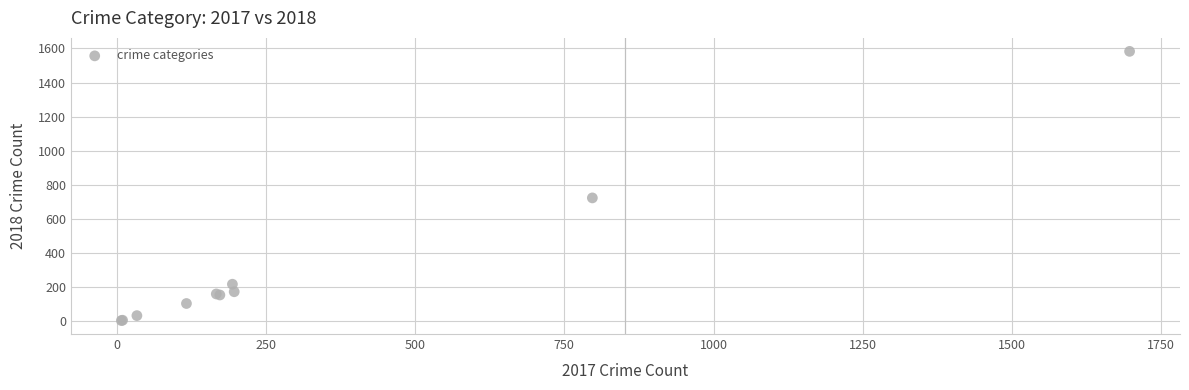

What Y value in the scatter plot is closest to 794?

724